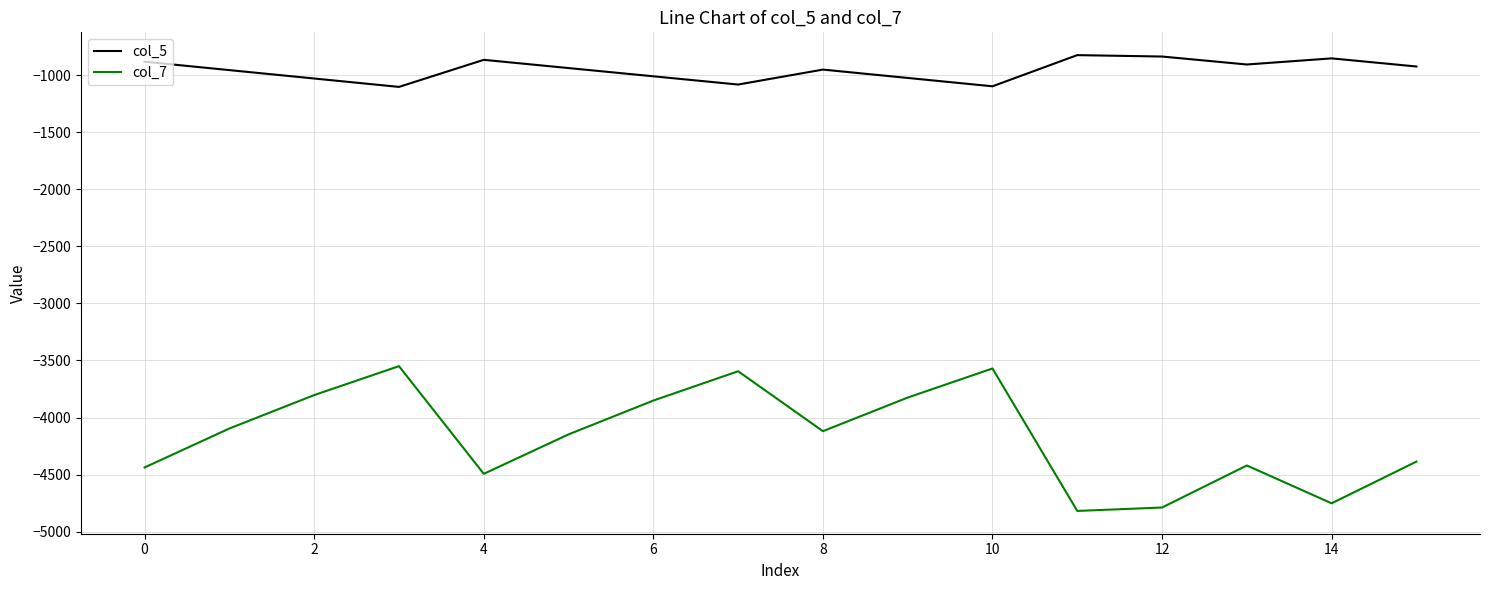

How many lines are shown in the chart?

2